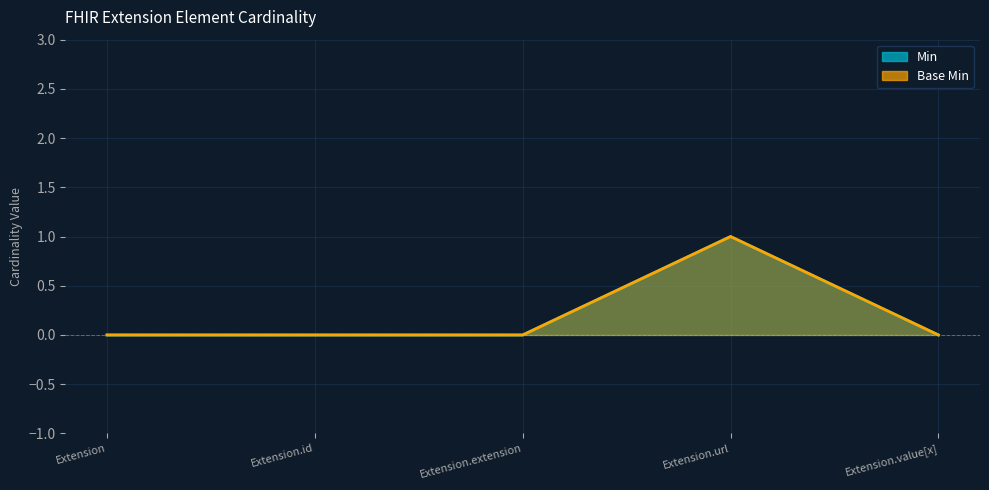

Between Extension.id and Extension.url, which is larger?

Extension.url